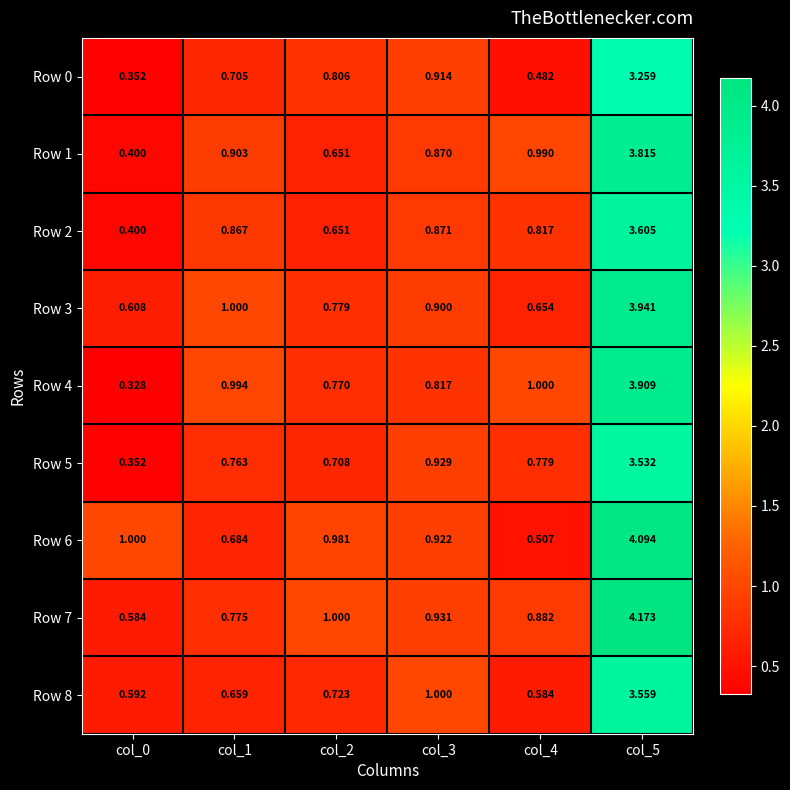

Count the number of categories in the chart.

6